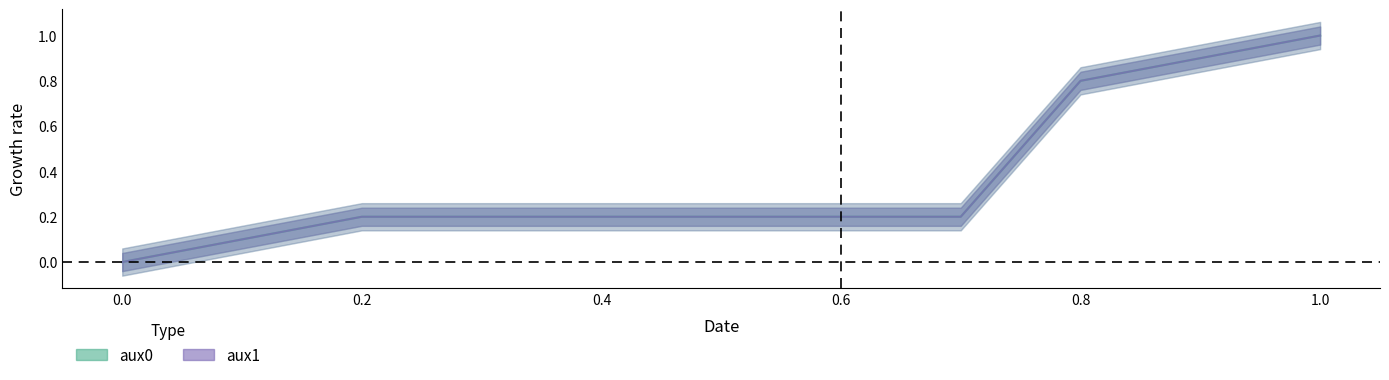

At which label does aux0 reach its peak?

1